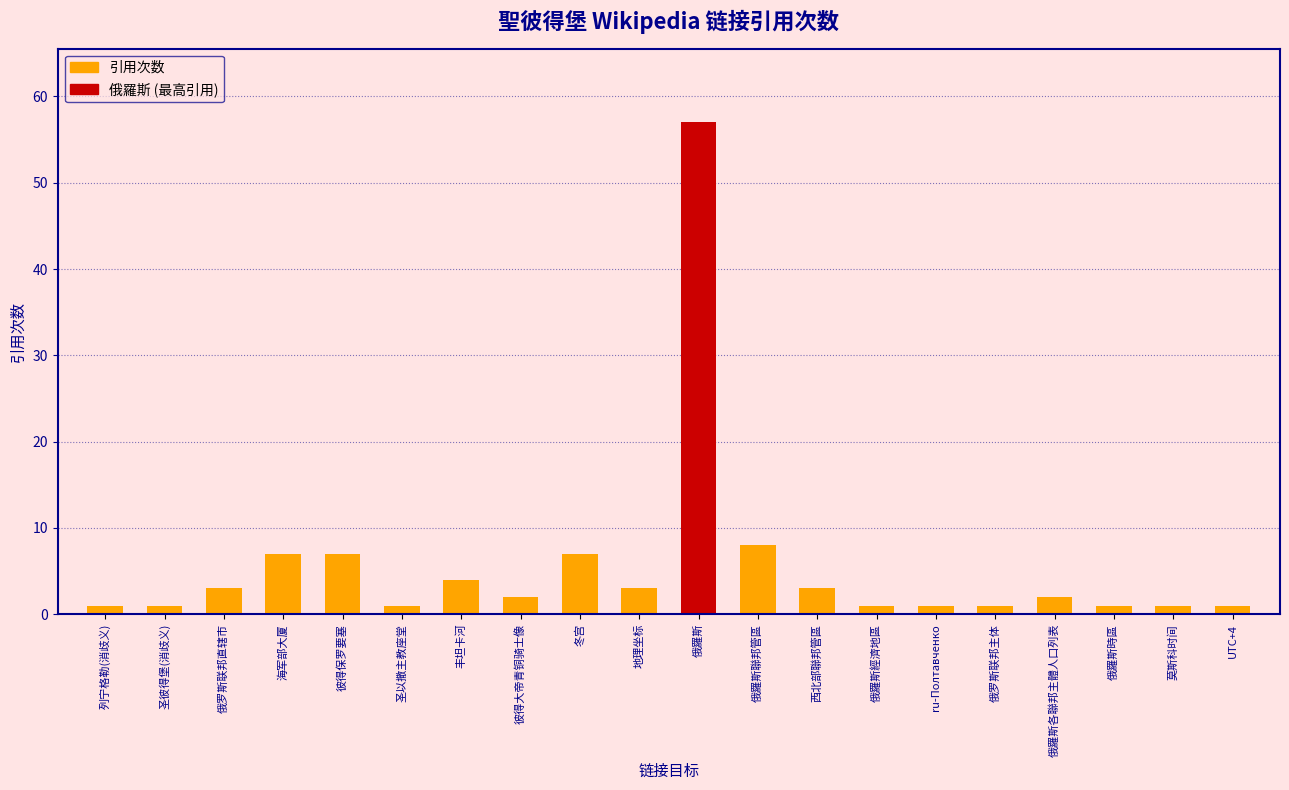

What is the minimum value shown in the chart?

1